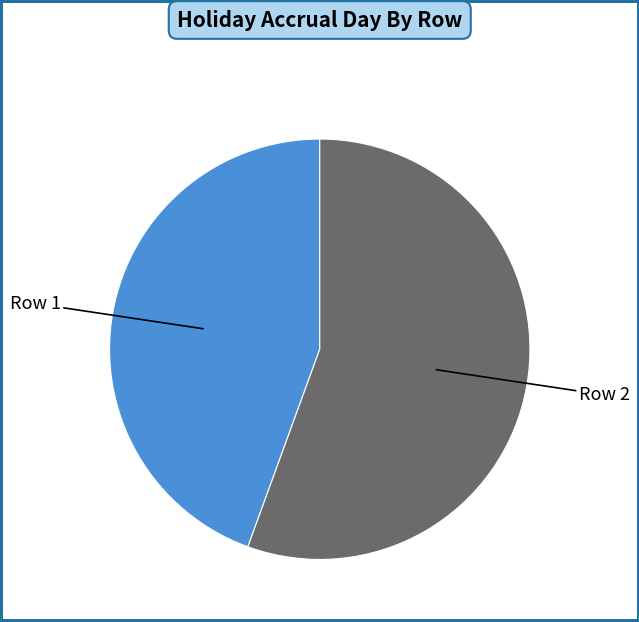

The Row 1 slice represents 35% of the pie. True or false?

False